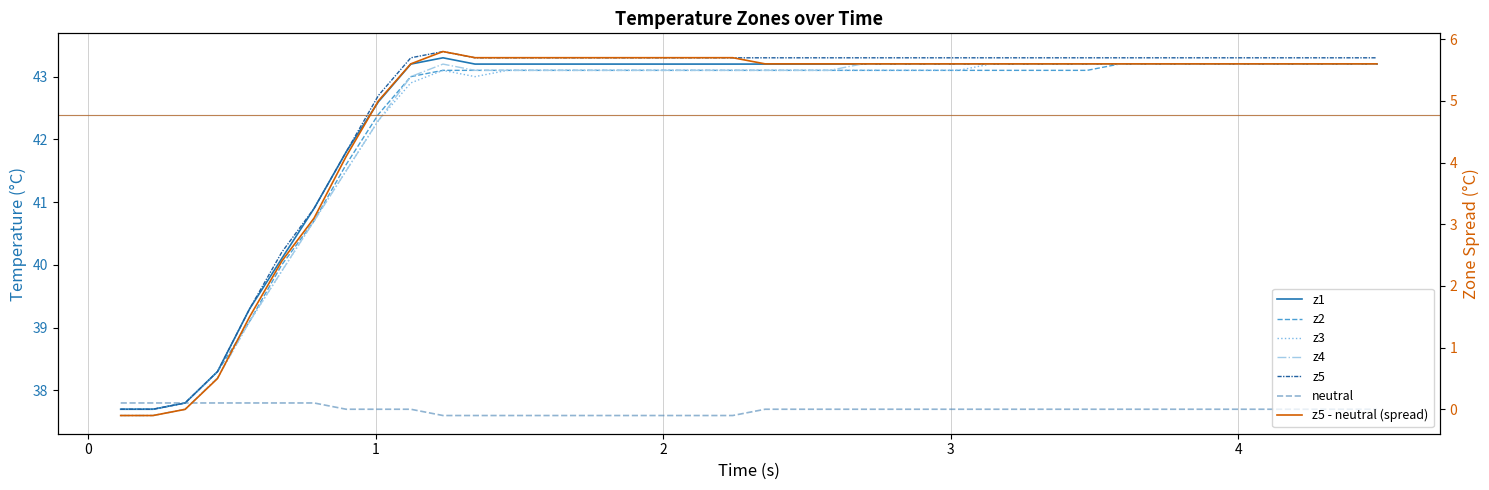

True or false: z1 has more than 1 points higher than both neighbors.

False